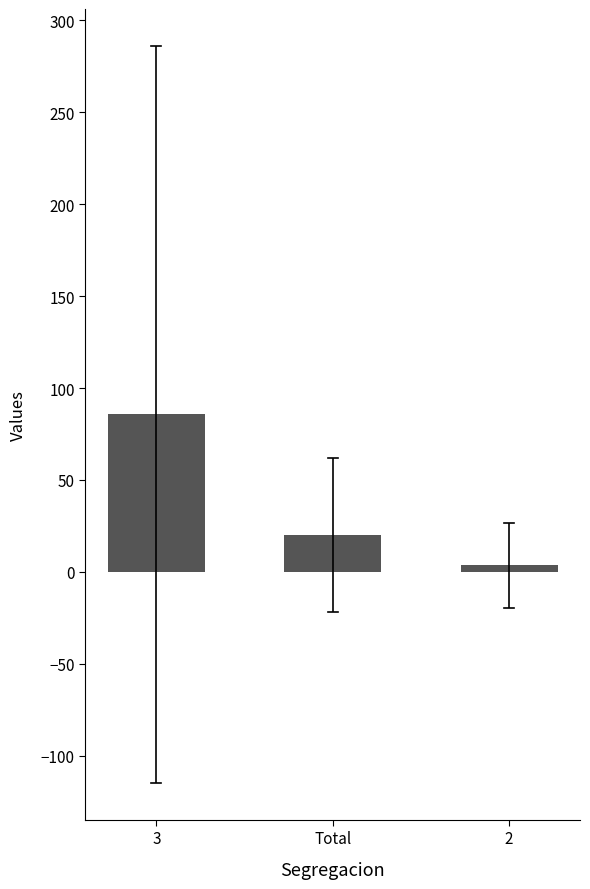

List the labels in order of value, smallest first.

2, Total, 3